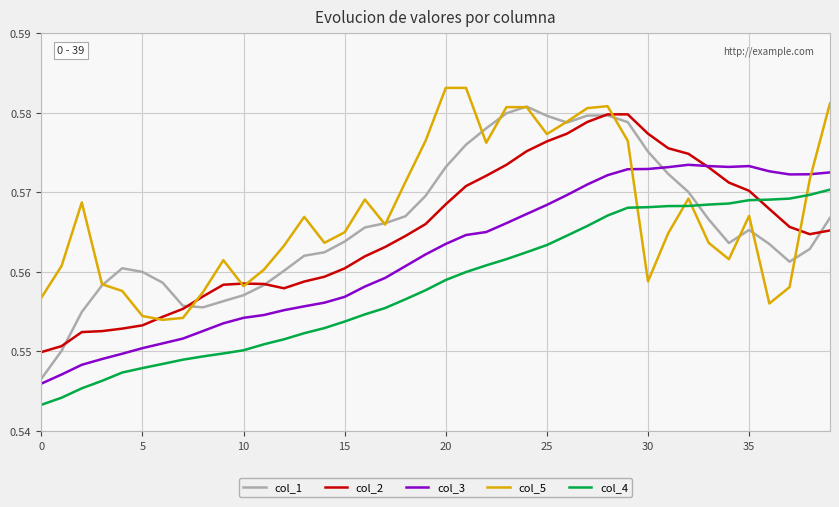

Does the chart display data point markers on the line(s)?

No